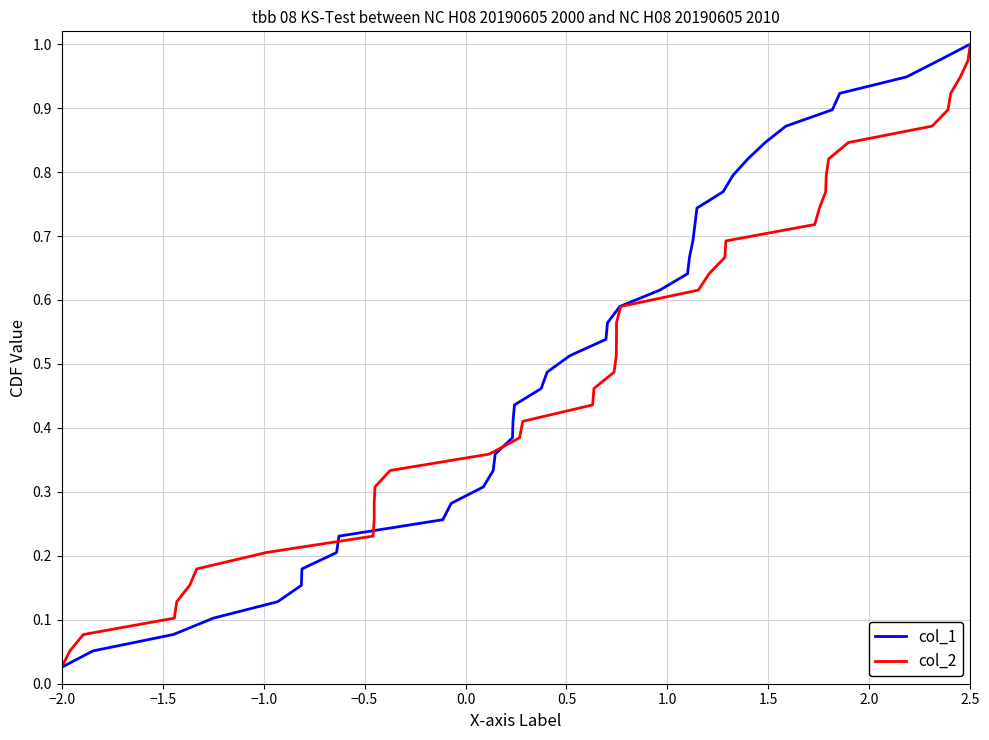

At which label does col_1 reach its minimum?

−2.0